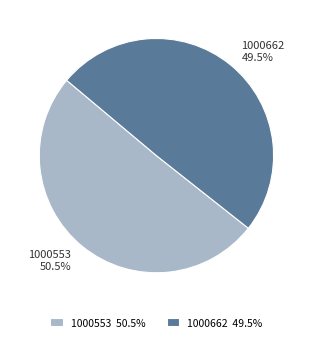

Which category accounts for the majority?

1000553